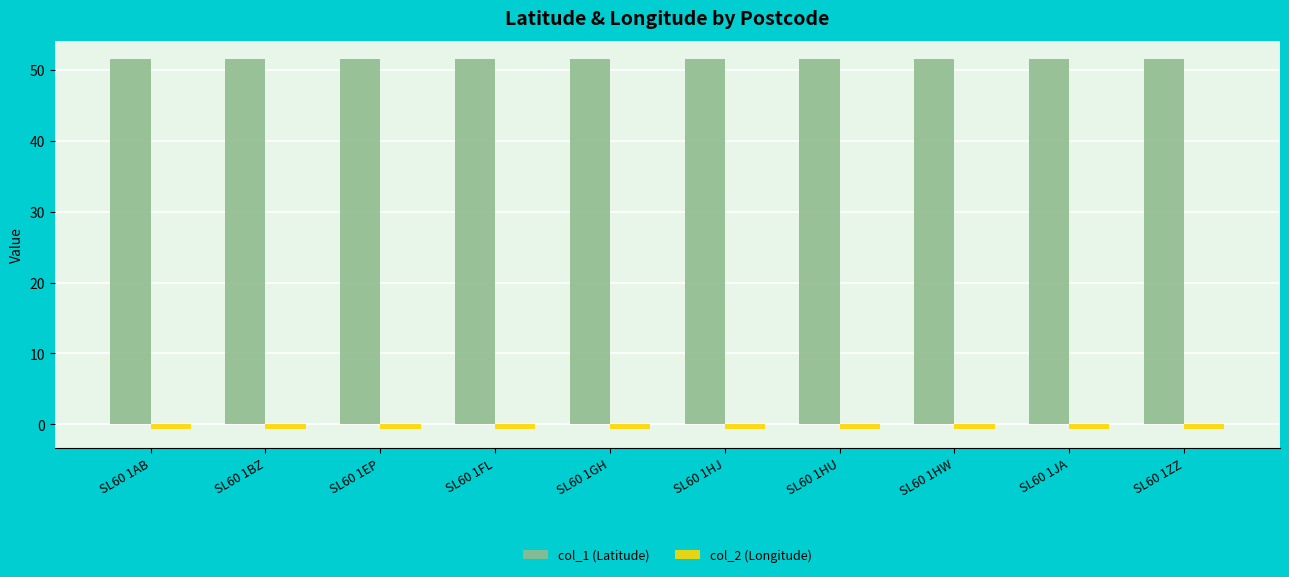

What is the total value across all series at SL60 1JA?

50.8